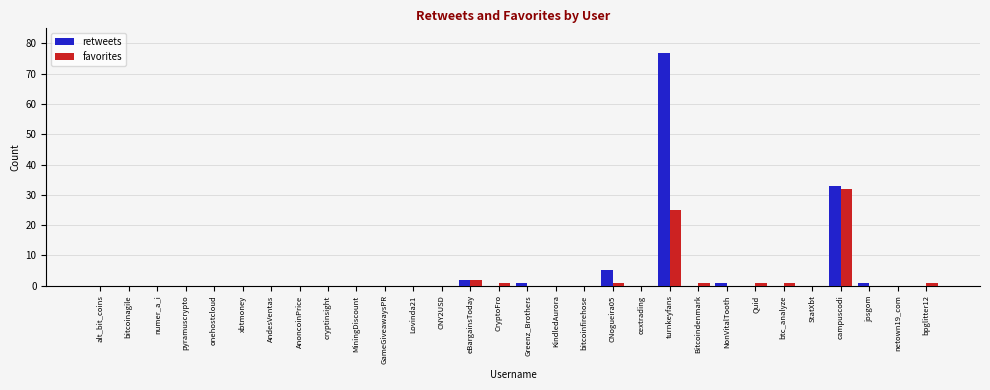

Which series has the largest total across all categories?

retweets